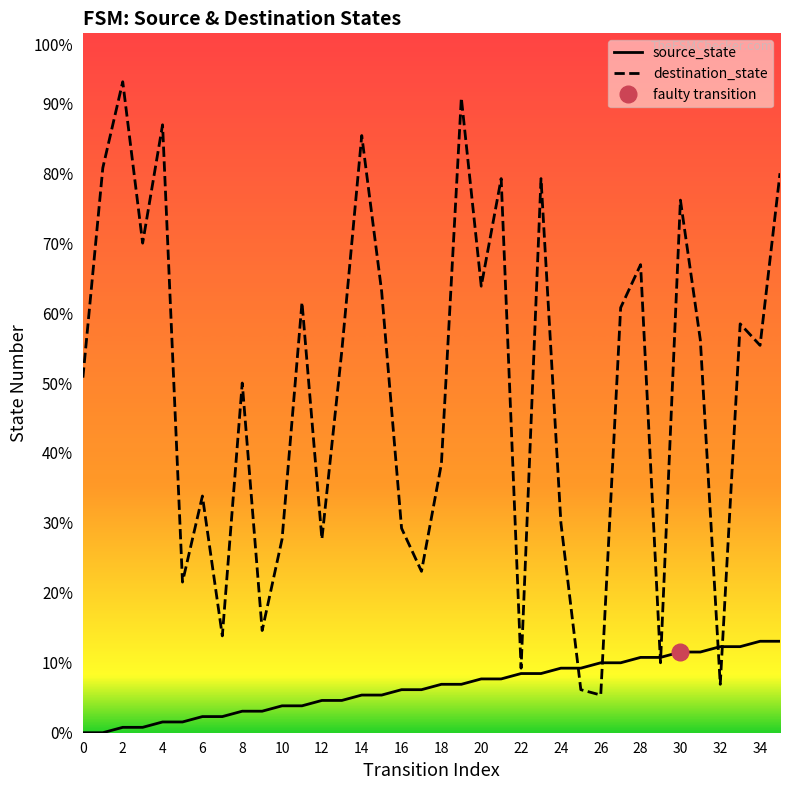

How many times do destination_state and source_state cross each other?

6